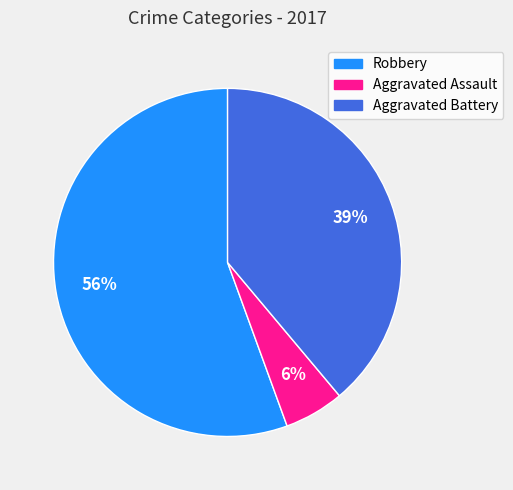

To the nearest percent, what is the difference between the Aggravated Battery and Aggravated Assault slice percentages?

33%